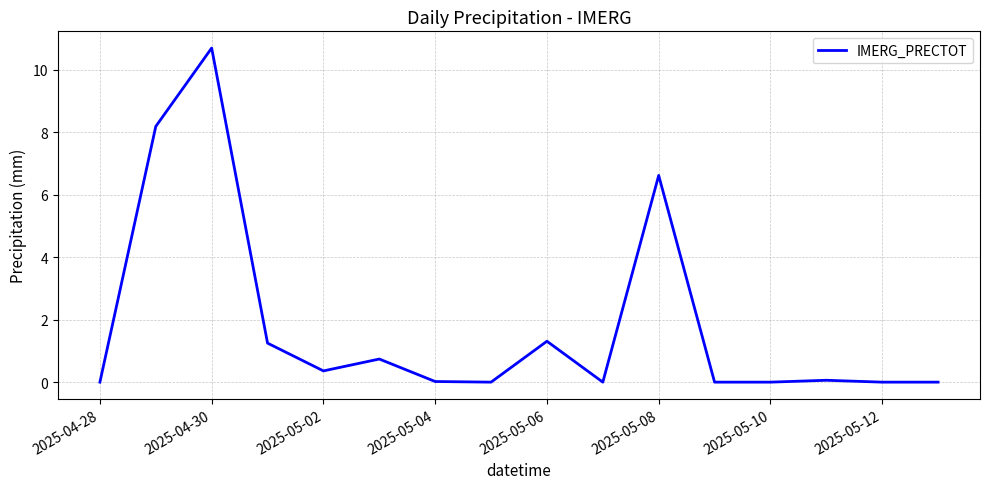

What is the maximum value shown in the chart?

10.7